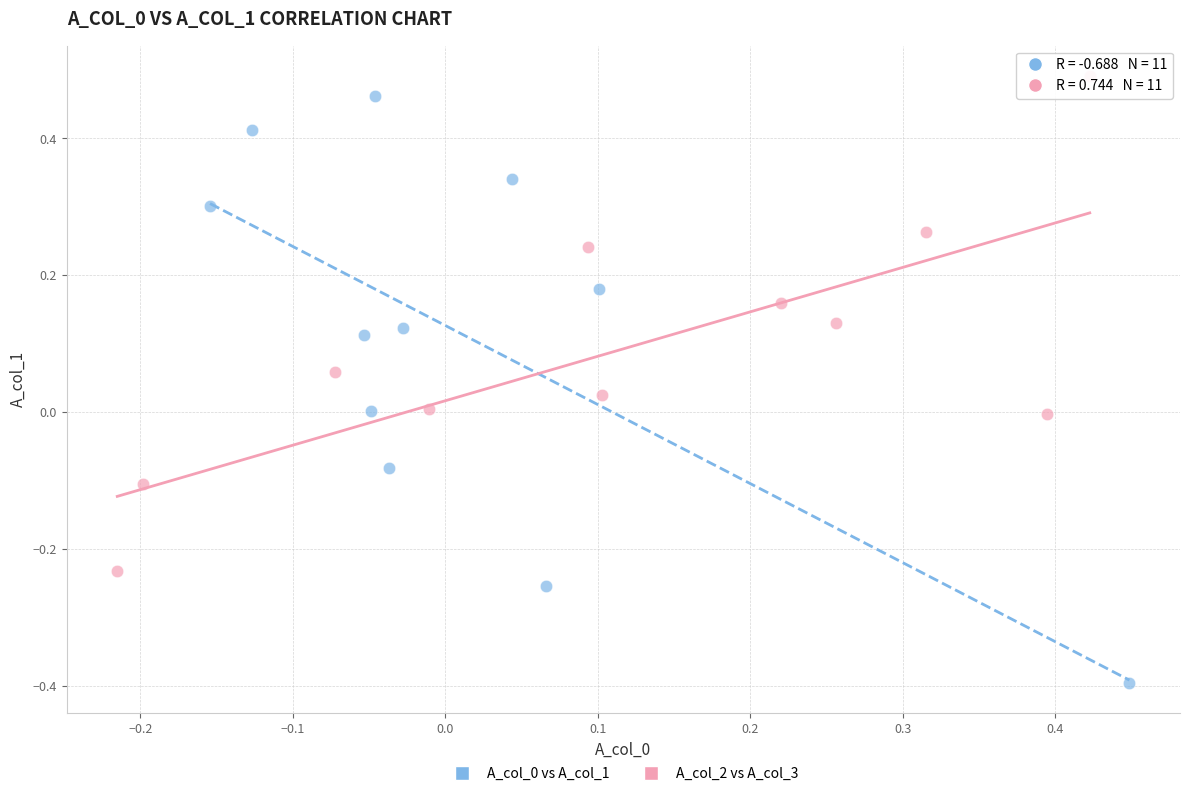

Which series reaches the maximum Y coordinate?

A_col_2 vs A_col_3